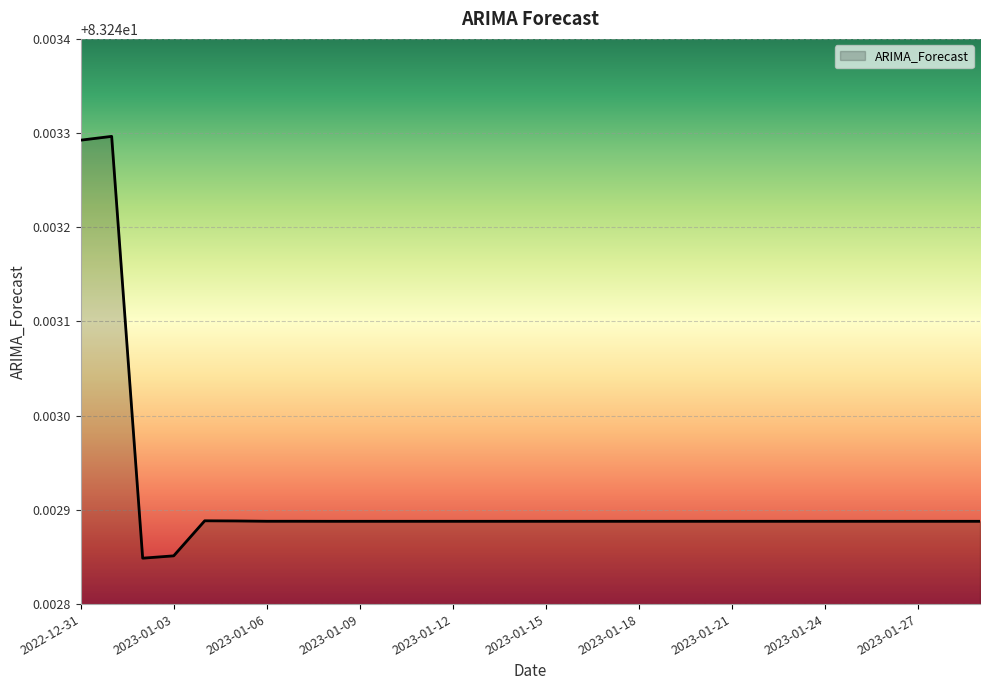

Does the chart have visible grid lines?

Yes